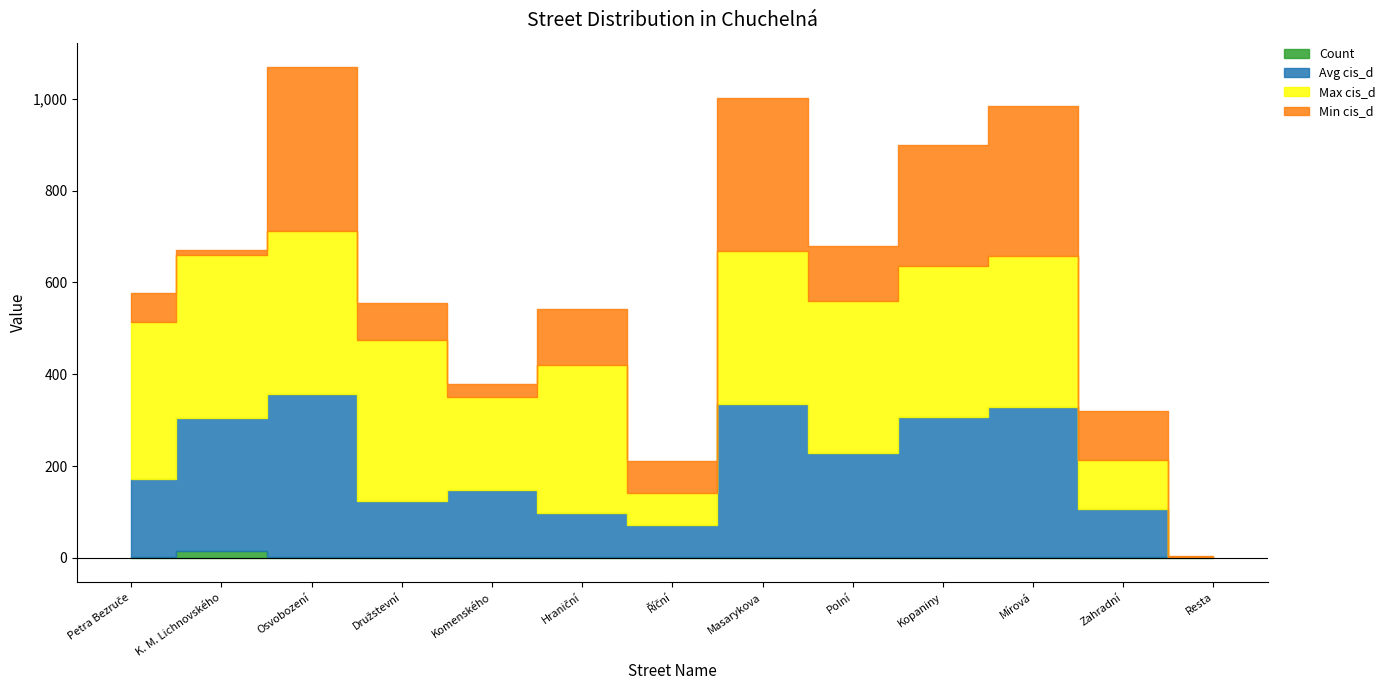

What is the total value across all series at Říční?

210.5